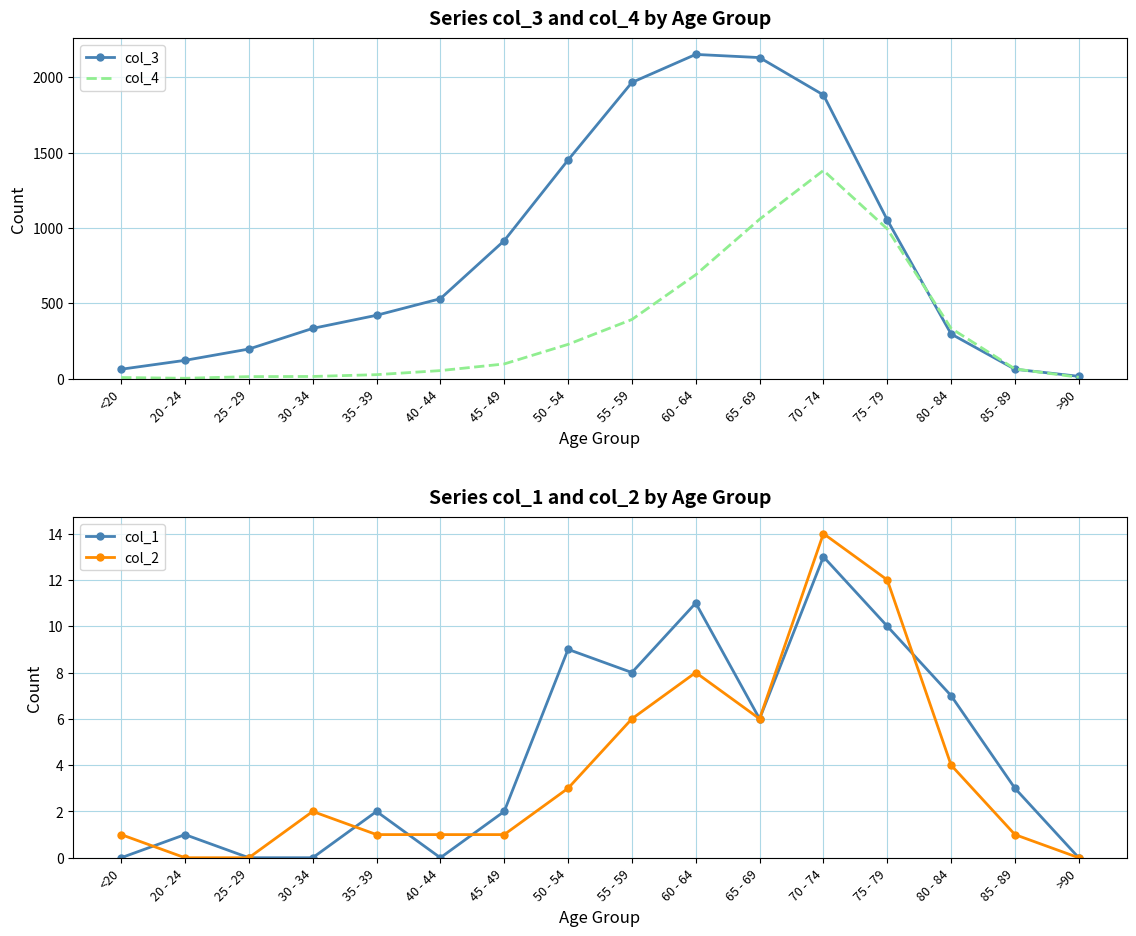

List the labels in order of col_2 value, largest first.

70 - 74, 75 - 79, 60 - 64, 55 - 59, 65 - 69, 80 - 84, 50 - 54, 30 - 34, <20, 35 - 39, 40 - 44, 45 - 49, 85 - 89, 20 - 24, 25 - 29, >90